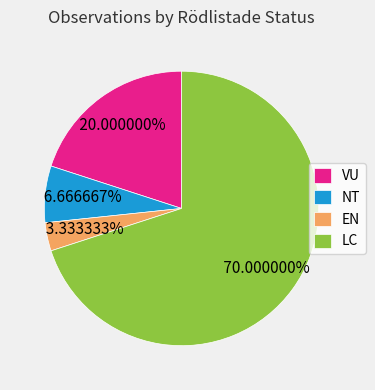

How many slices are in this pie chart?

4